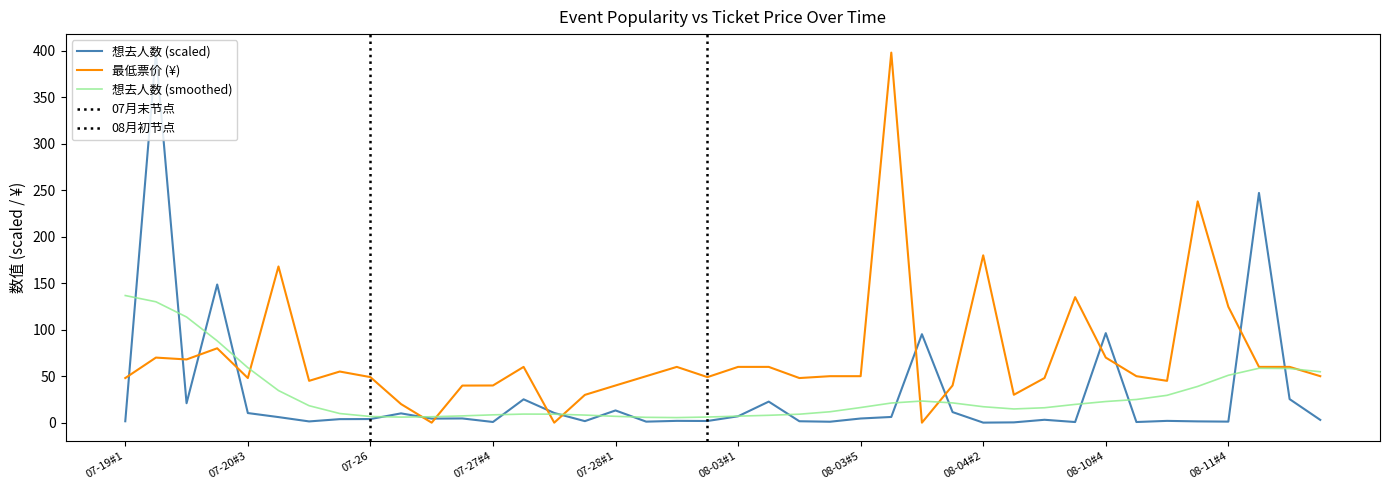

What value does the 最低票价 series have at 07-27#3?

39.9